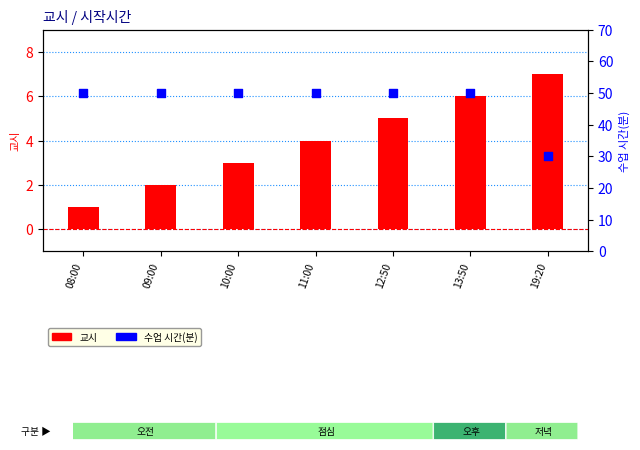

Which series has the widest spread of Y values?

수업 시간(분)